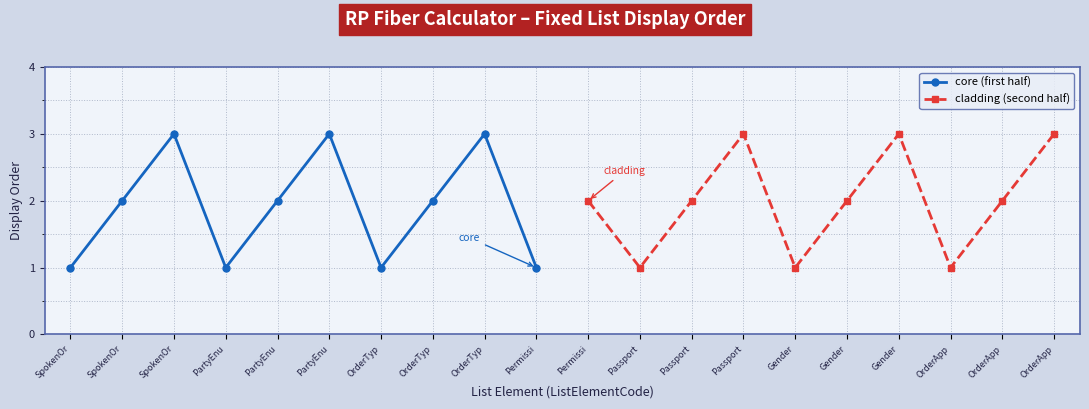

What is the difference between the cladding (second half) values at SpokenOr and PartyEnu?

2